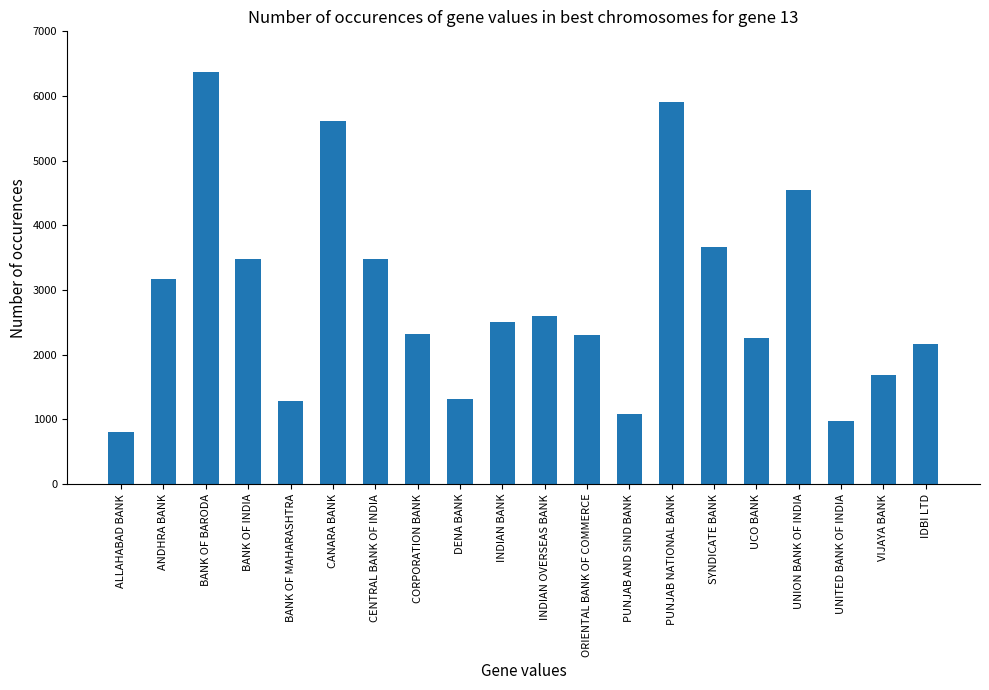

What is the label of the 4th bar from the right?

UNION BANK OF INDIA